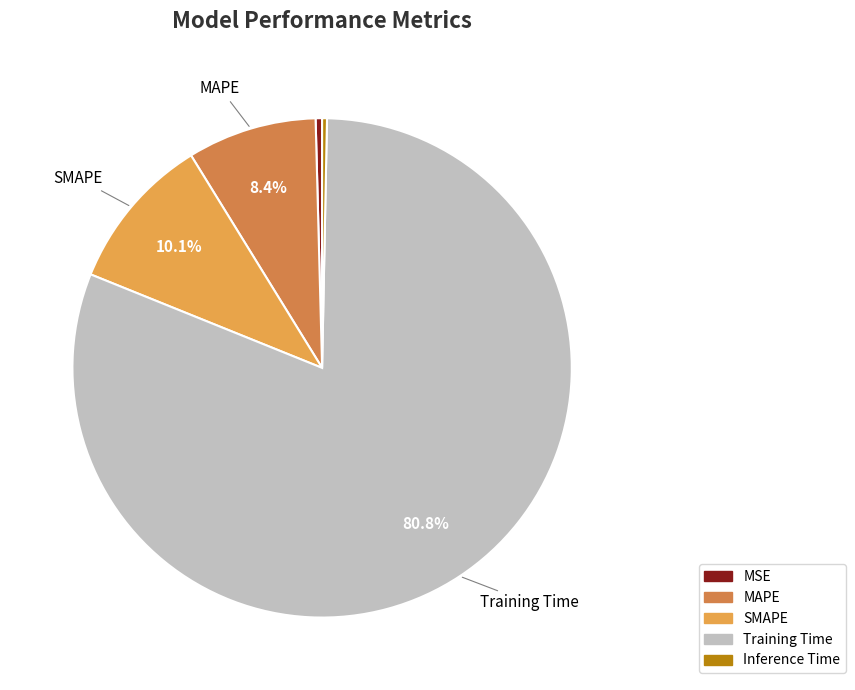

Is Training Time the majority of the pie?

Yes